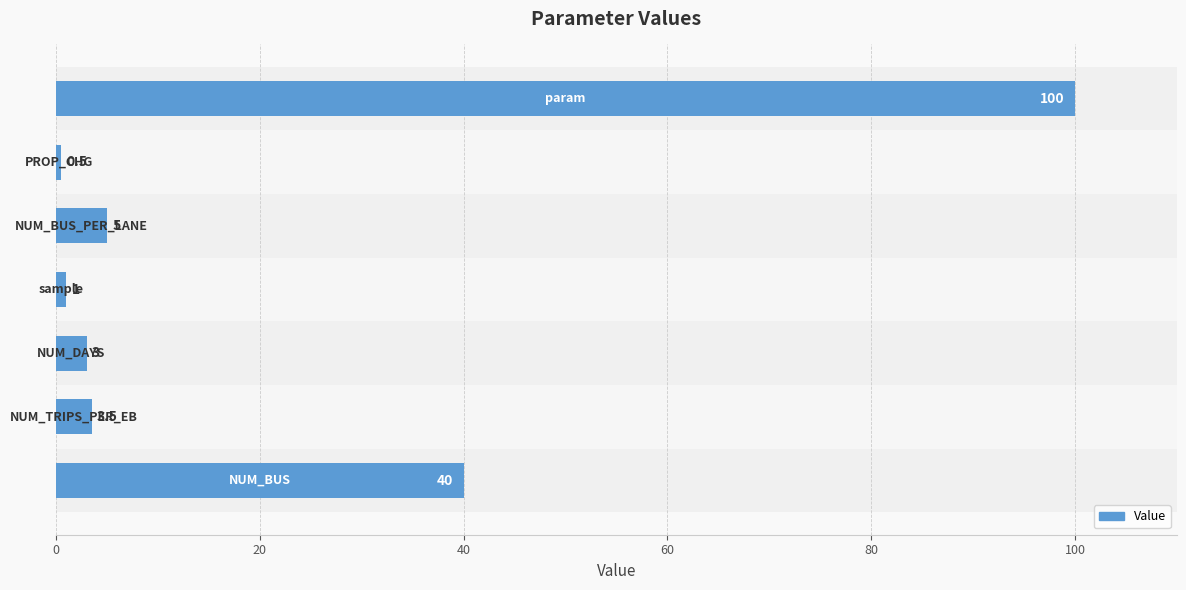

What is the difference between the maximum and minimum values?

99.5